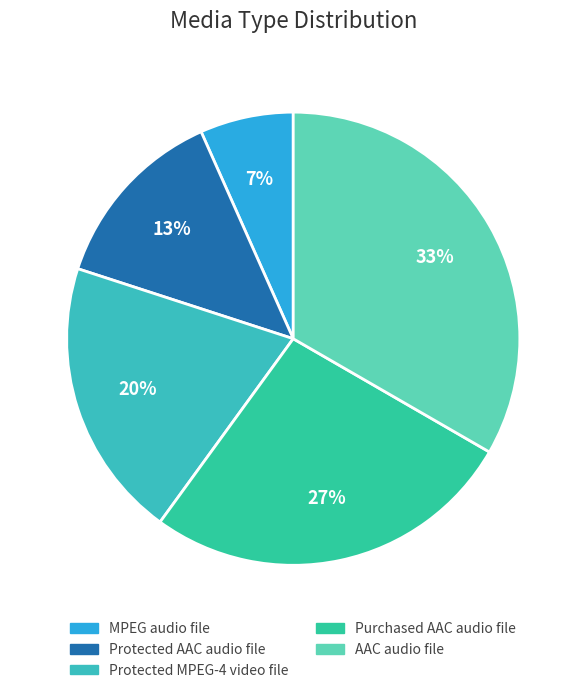

Approximately how many times larger is the value at Purchased AAC audio file compared to AAC audio file?

0.8